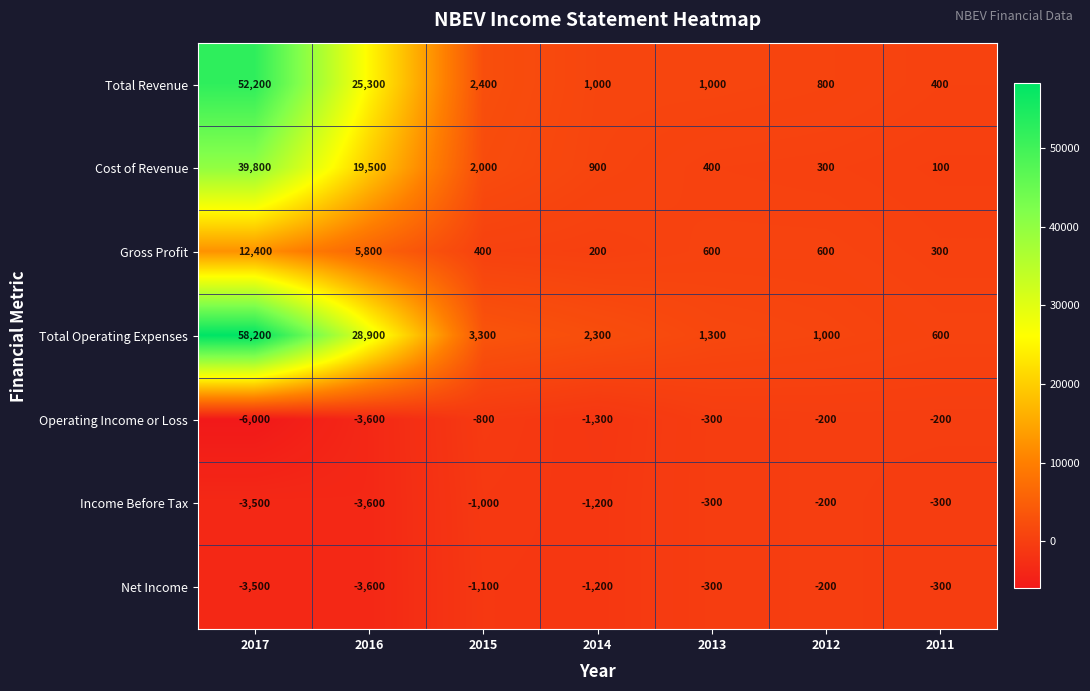

Which series changed the most between 2015 and 2014?

Total Revenue